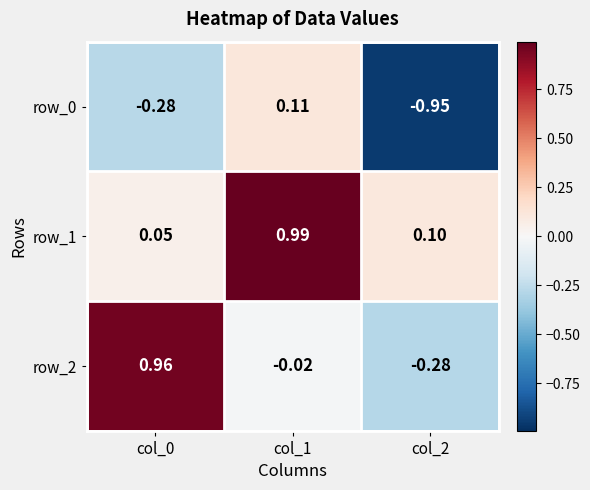

What is the difference between the maximum and second lowest values in the row_1 series?

0.9